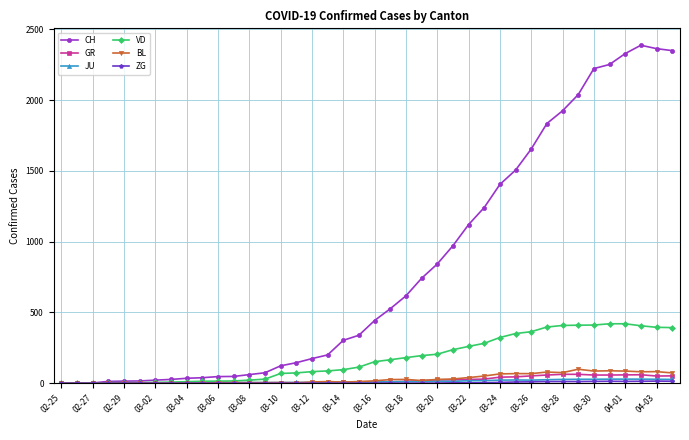

At how many categories does at least one series exceed 909?

15